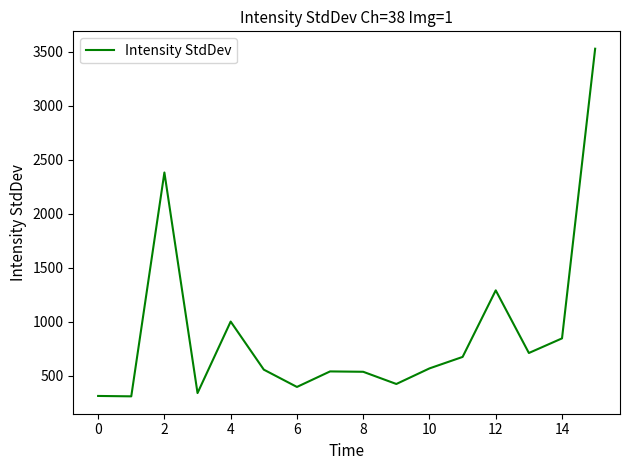

What is the smallest value displayed?

308.5